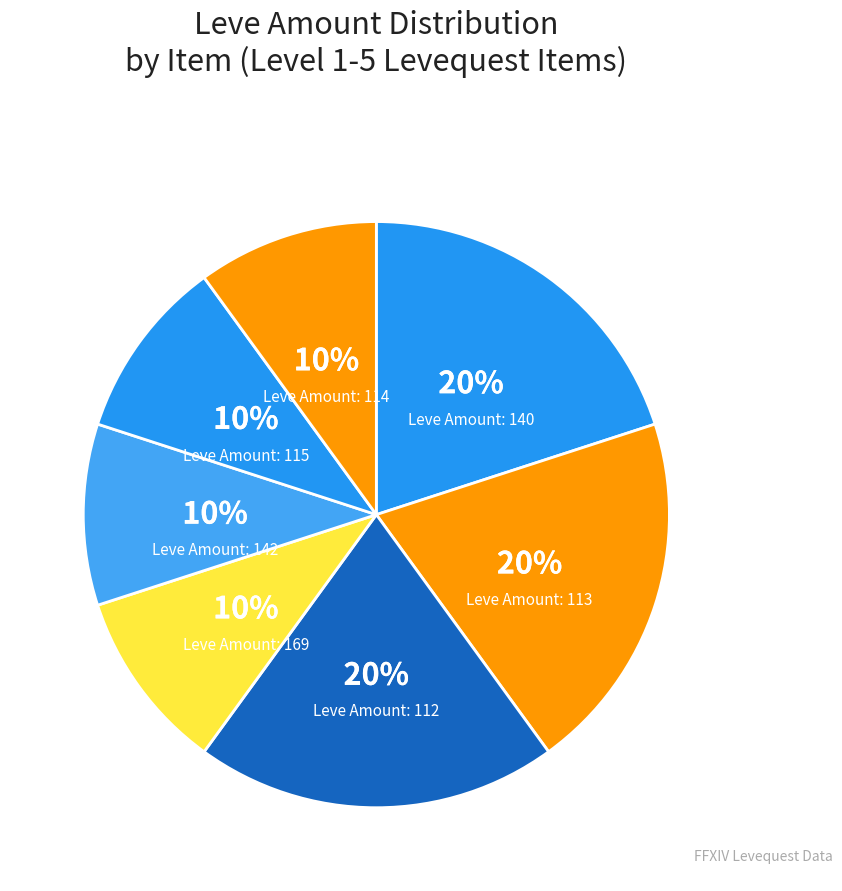

How many slices are in this pie chart?

7